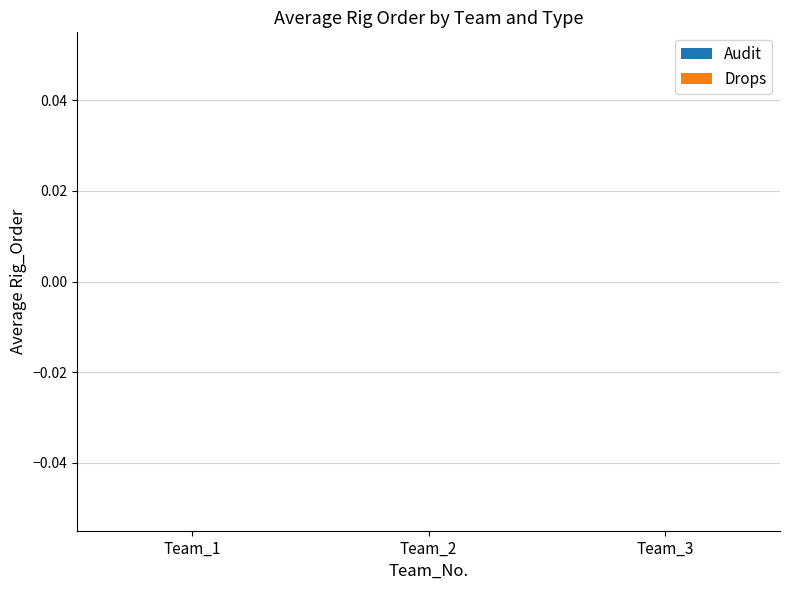

Between 6 and 7, which is larger?

7